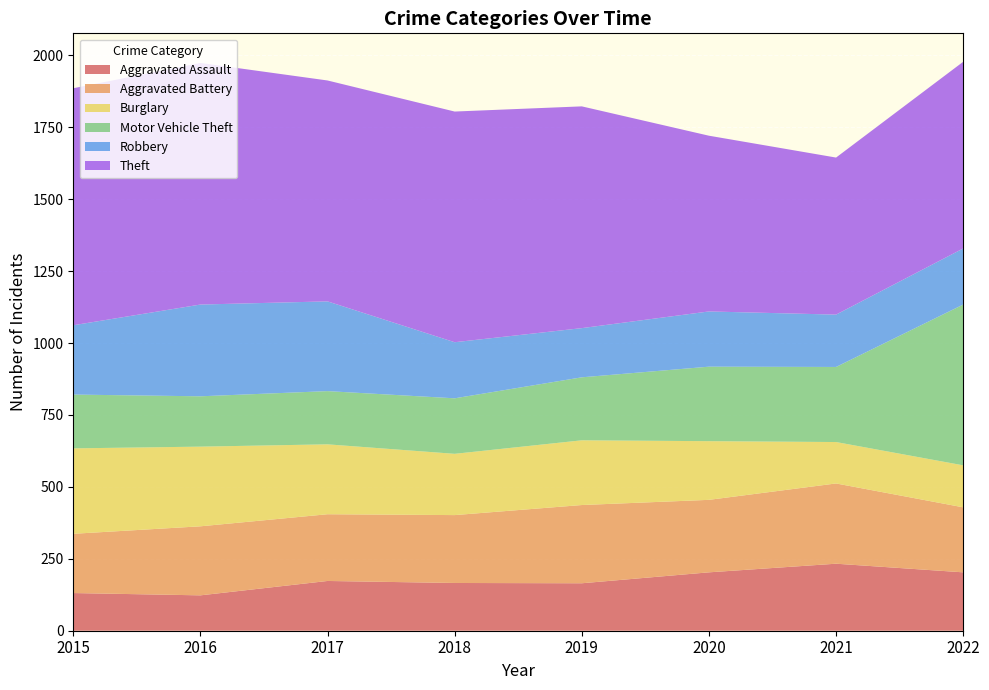

Reading left to right, extract all data points from this chart.

Aggravated Assault: 2015=131	2016=123	2017=173	2018=166	2019=165	2020=203	2021=233	2022=203
Aggravated Battery: 2015=206	2016=240	2017=232	2018=236	2019=272	2020=252	2021=279	2022=226
Burglary: 2015=297	2016=277	2017=243	2018=213	2019=225	2020=204	2021=144	2022=146
Motor Vehicle Theft: 2015=187	2016=175	2017=185	2018=193	2019=219	2020=259	2021=261	2022=559
Robbery: 2015=241	2016=319	2017=312	2018=195	2019=171	2020=192	2021=182	2022=195
Theft: 2015=824	2016=840	2017=768	2018=802	2019=771	2020=611	2021=546	2022=649